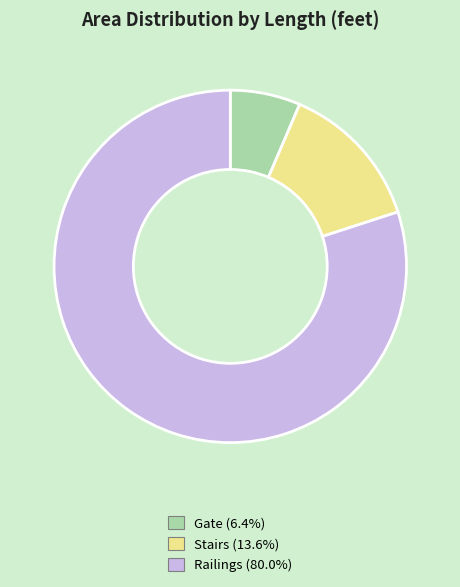

How many segments does this pie chart have?

3